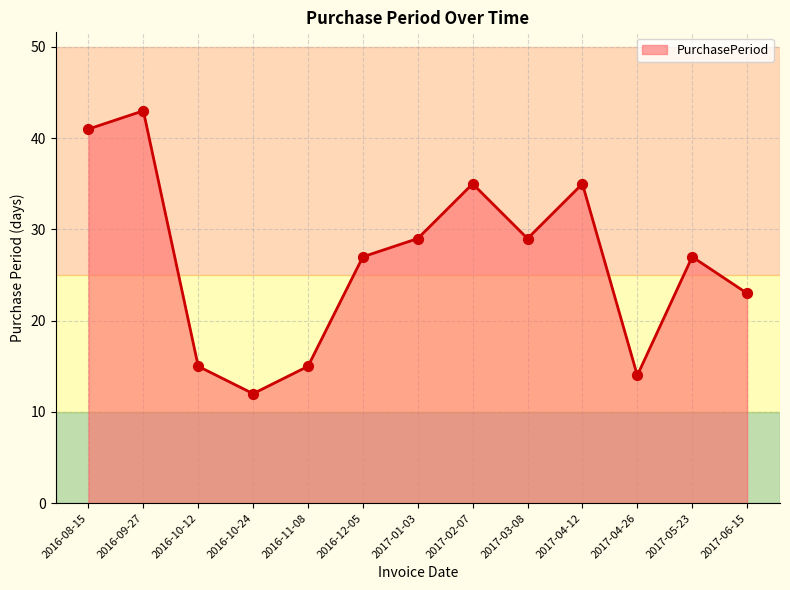

What is the change in value from 2017-01-03 to 2017-06-15?

-6